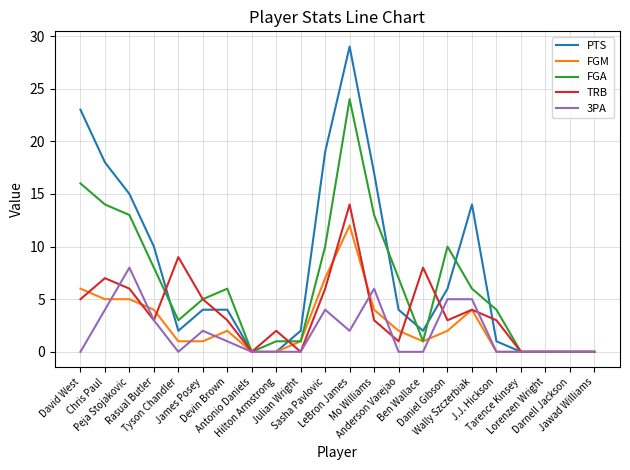

What position from the left is Julian Wright?

10